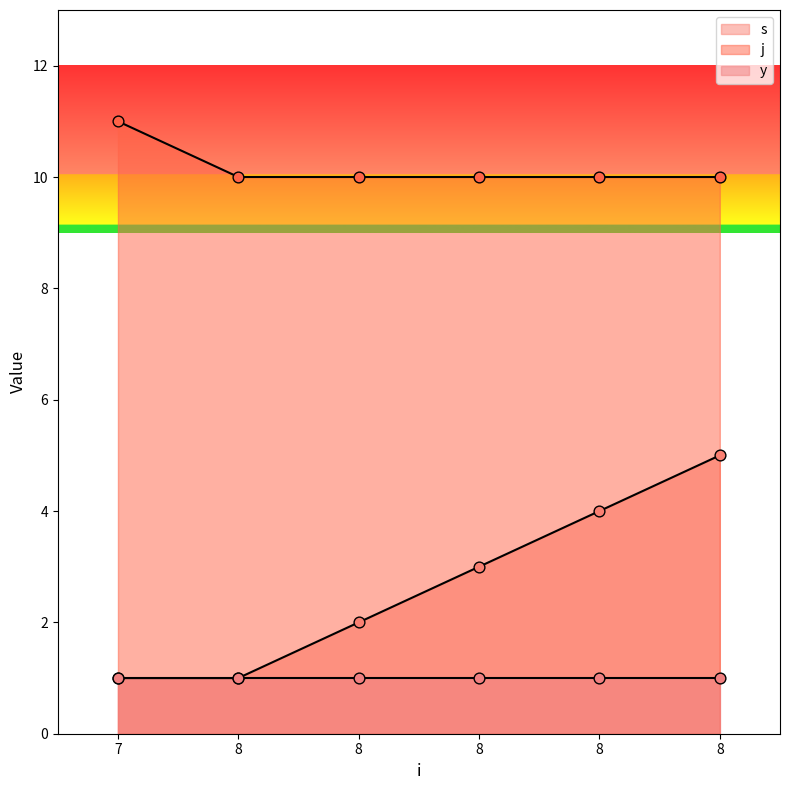

At which category is the sum across all series the highest?

8